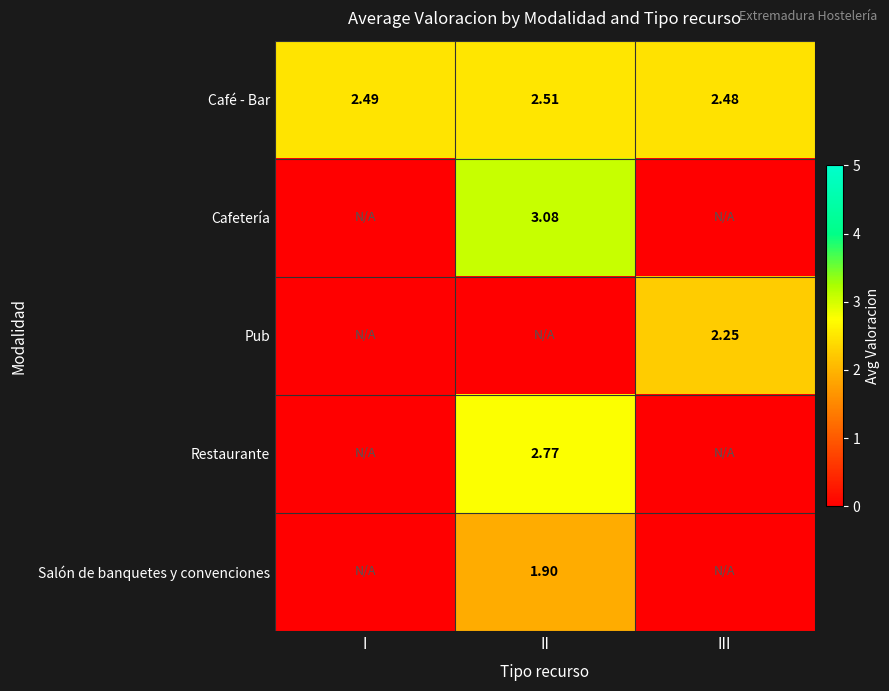

Is the value of Restaurante at II greater than the value of Cafetería at II?

No